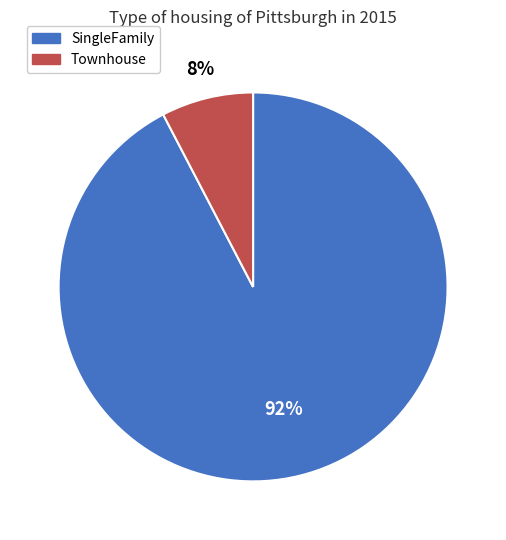

The SingleFamily slice represents 99% of the pie. True or false?

False